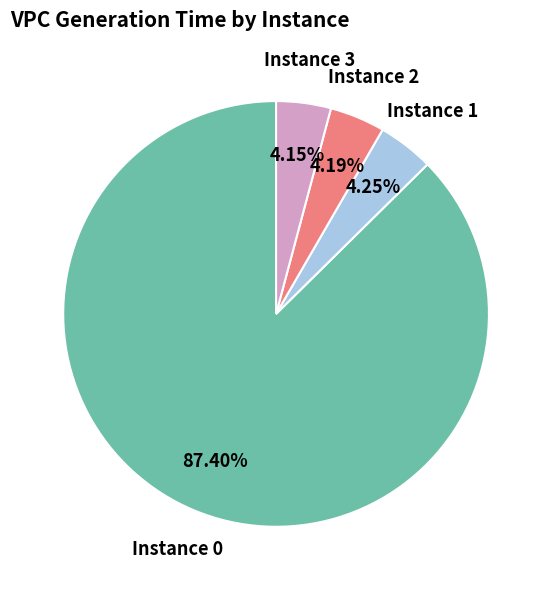

Is there a majority slice in this chart?

Yes